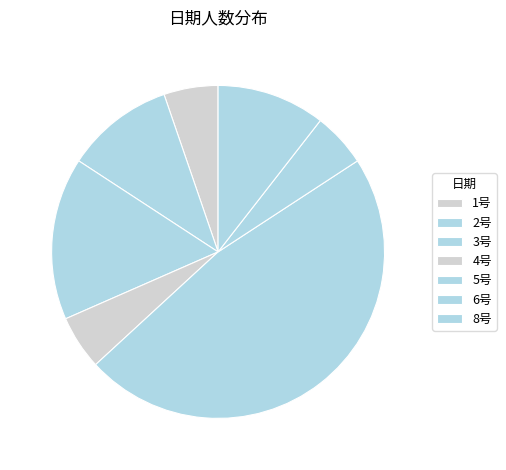

What is the smallest slice in the pie chart?

1号